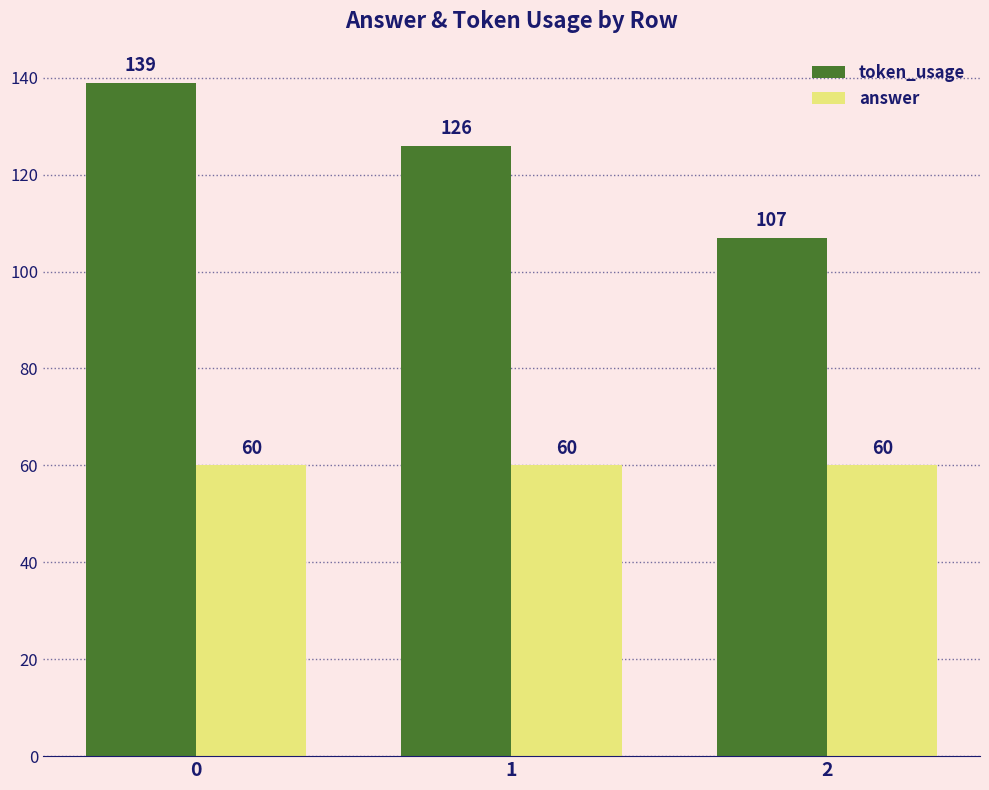

Reading left to right, transcribe all the data shown in this chart.

token_usage: 139	126	107
answer: 60	60	60